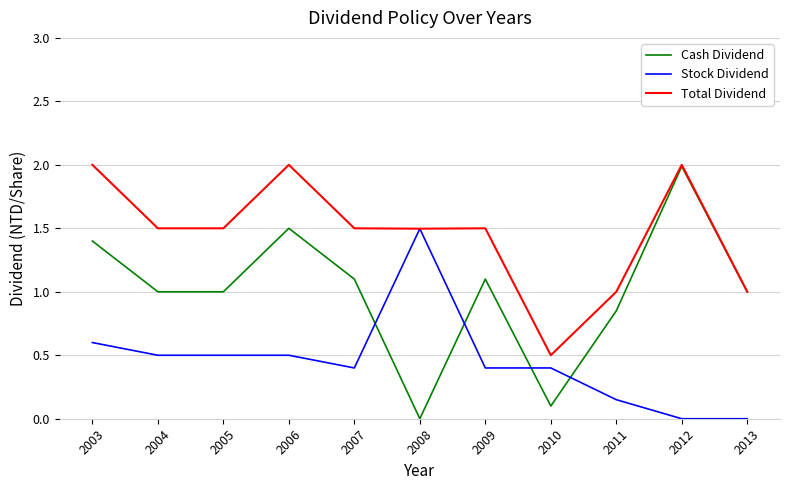

After their last crossing, which series has the higher values: Stock Dividend or Cash Dividend?

Cash Dividend